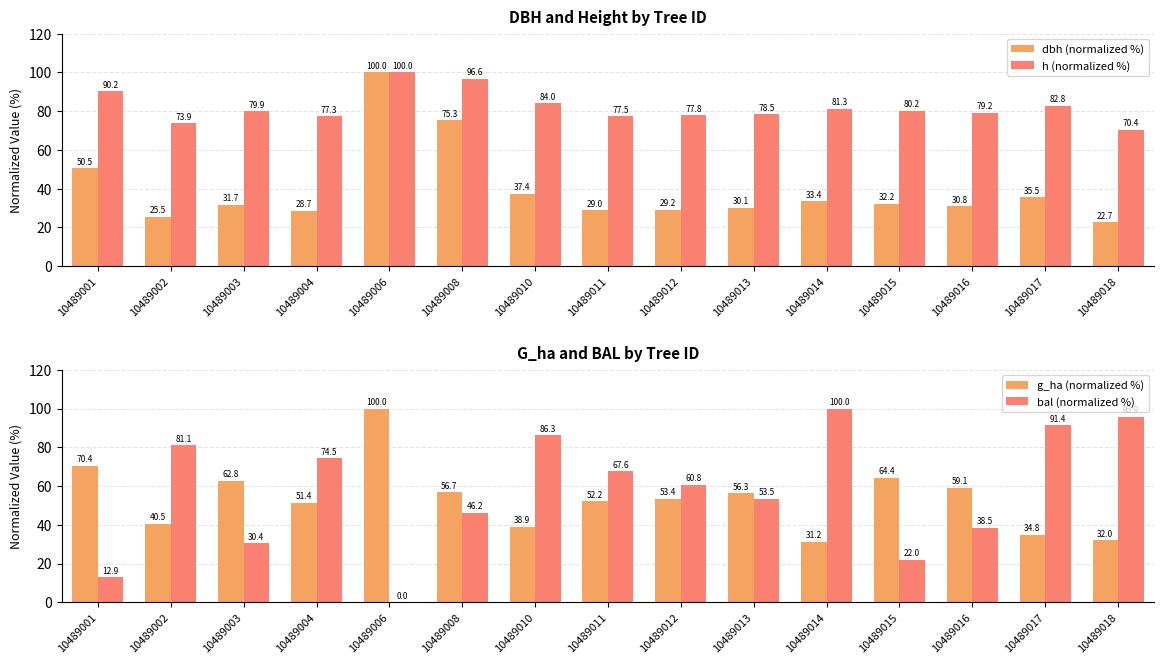

What is the average value of the bal (normalized %) series?

57.4